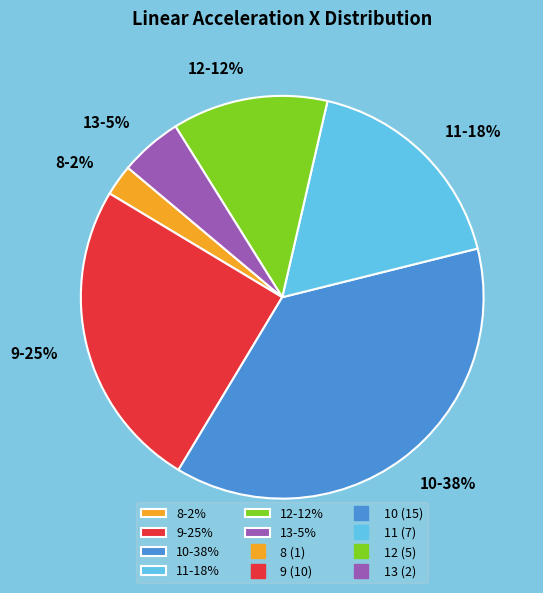

Is there any slice that represents more than half of the pie?

No